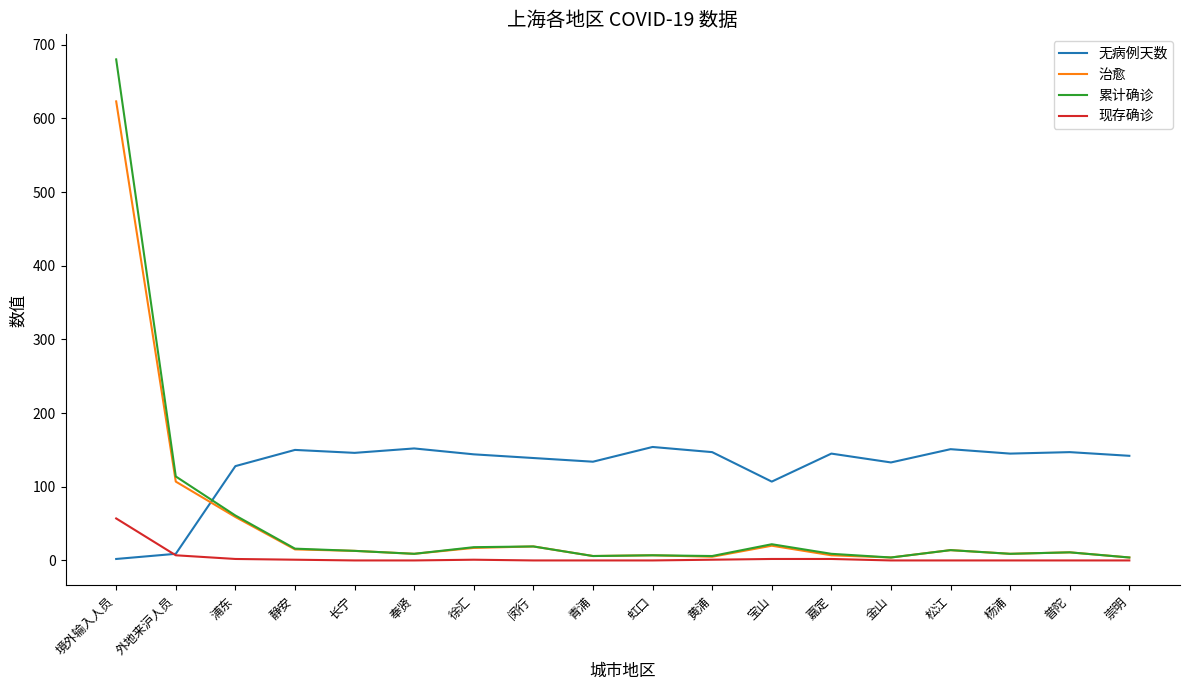

Does the chart display data point markers on the line(s)?

No